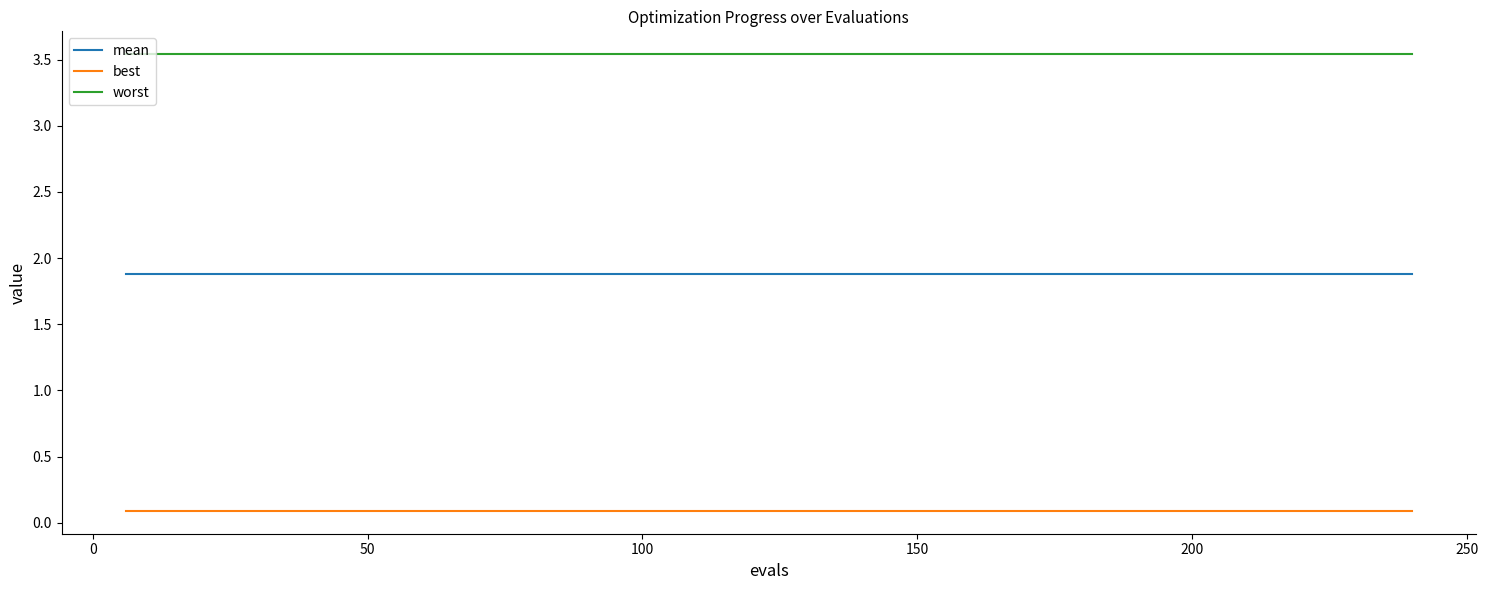

What is the maximum value for mean?

1.9